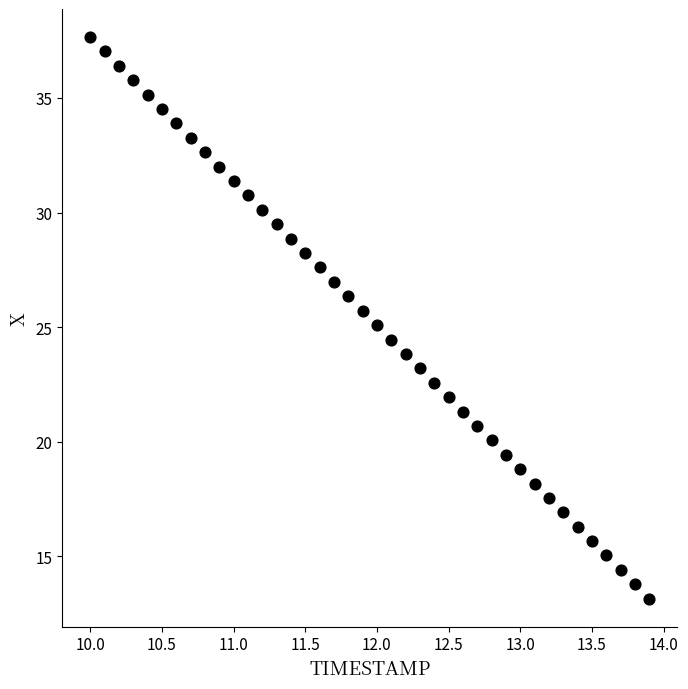

What is the range of Y values (max minus min)?

24.5